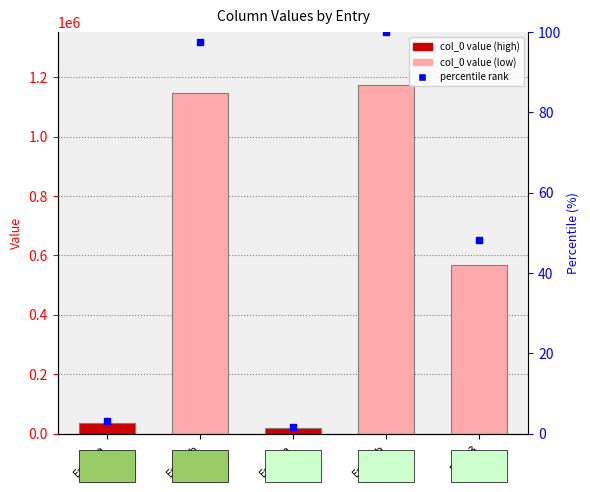

Is the value of col_0 at Entry2b greater than the value of percentile rank at Entry2a?

Yes